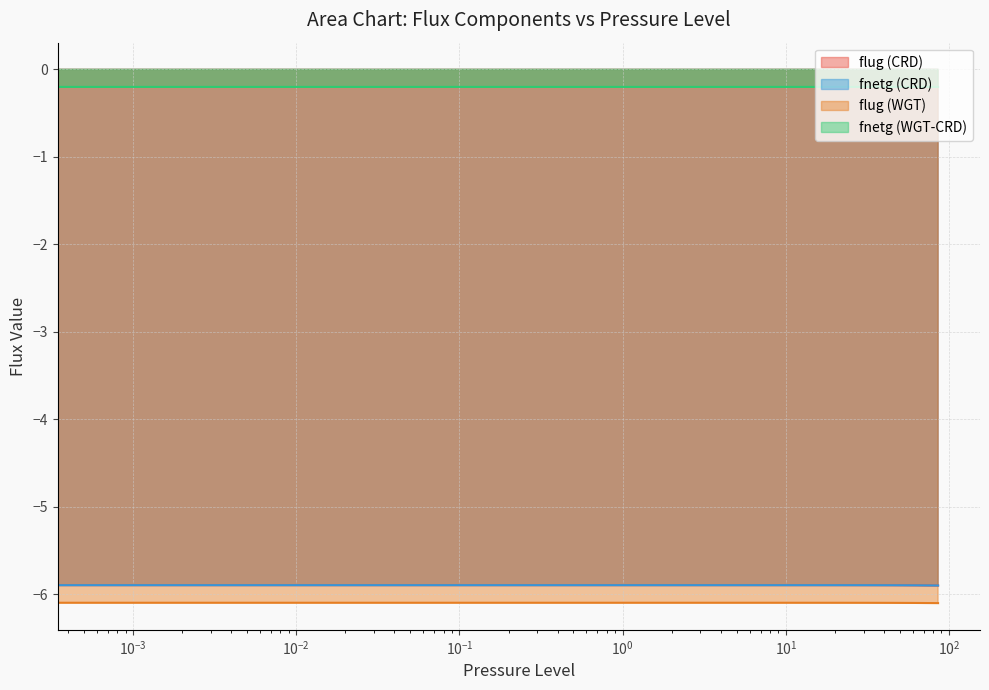

Between 1 and 15, which is larger?

1